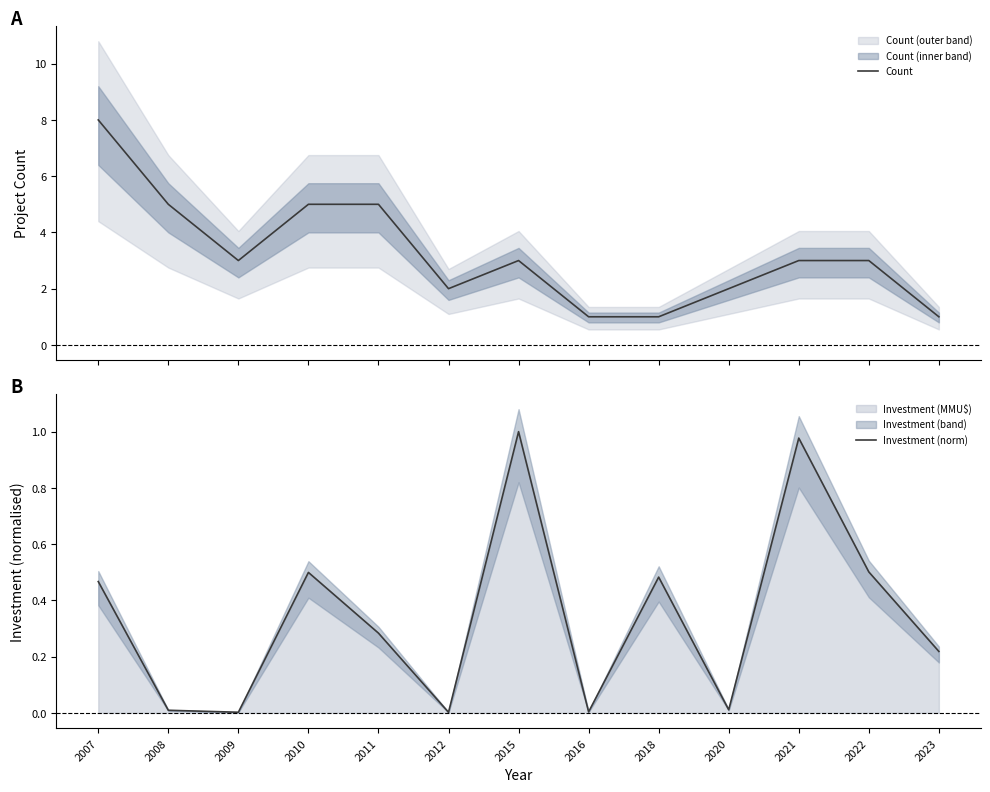

Reading left to right, list all the values displayed in this chart.

Count: 2007=8.0	2008=5.0	2009=3.0	2010=5.0	2011=5.0	2012=2.0	2015=3.0	2016=1.0	2018=1.0	2020=2.0	2021=3.0	2022=3.0	2023=1.0
Investment (norm): 2007=0.5	2008=0.0	2009=0.0	2010=0.5	2011=0.3	2012=0.0	2015=1.0	2016=0.0	2018=0.5	2020=0.0	2021=1.0	2022=0.5	2023=0.2